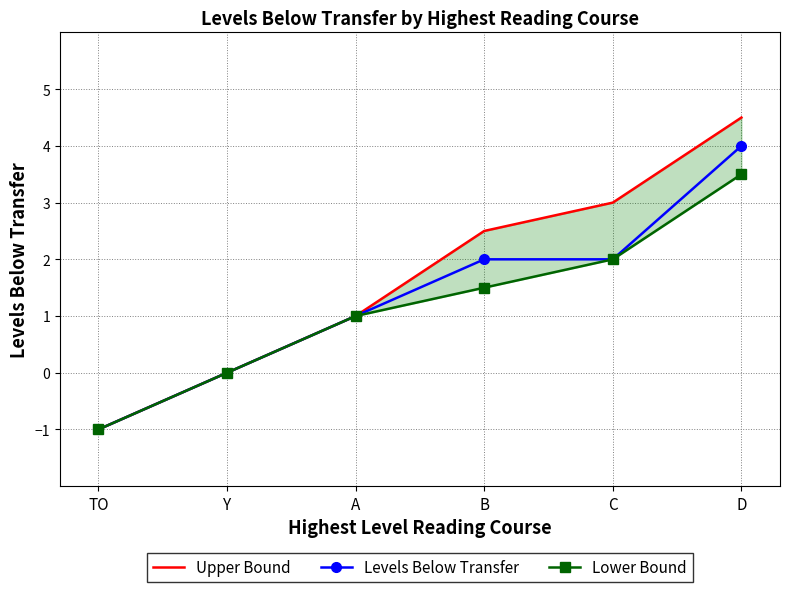

Is this an area chart (filled region under the line)?

No